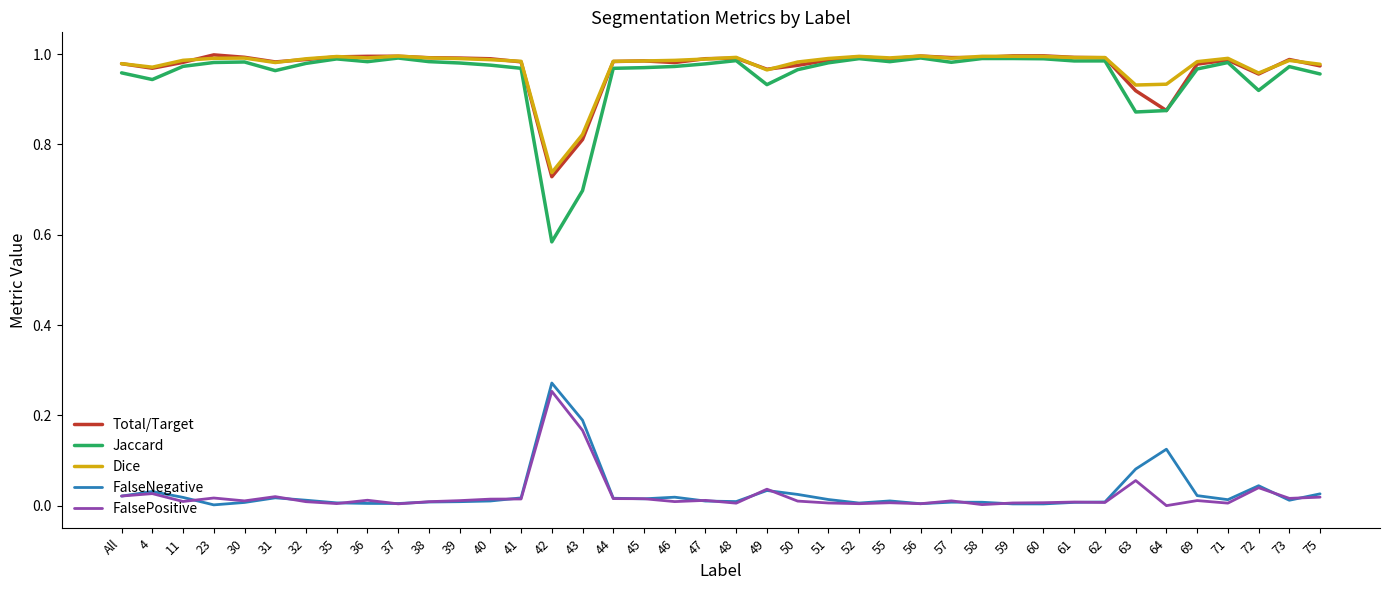

At how many categories does at least one series exceed 0?

40